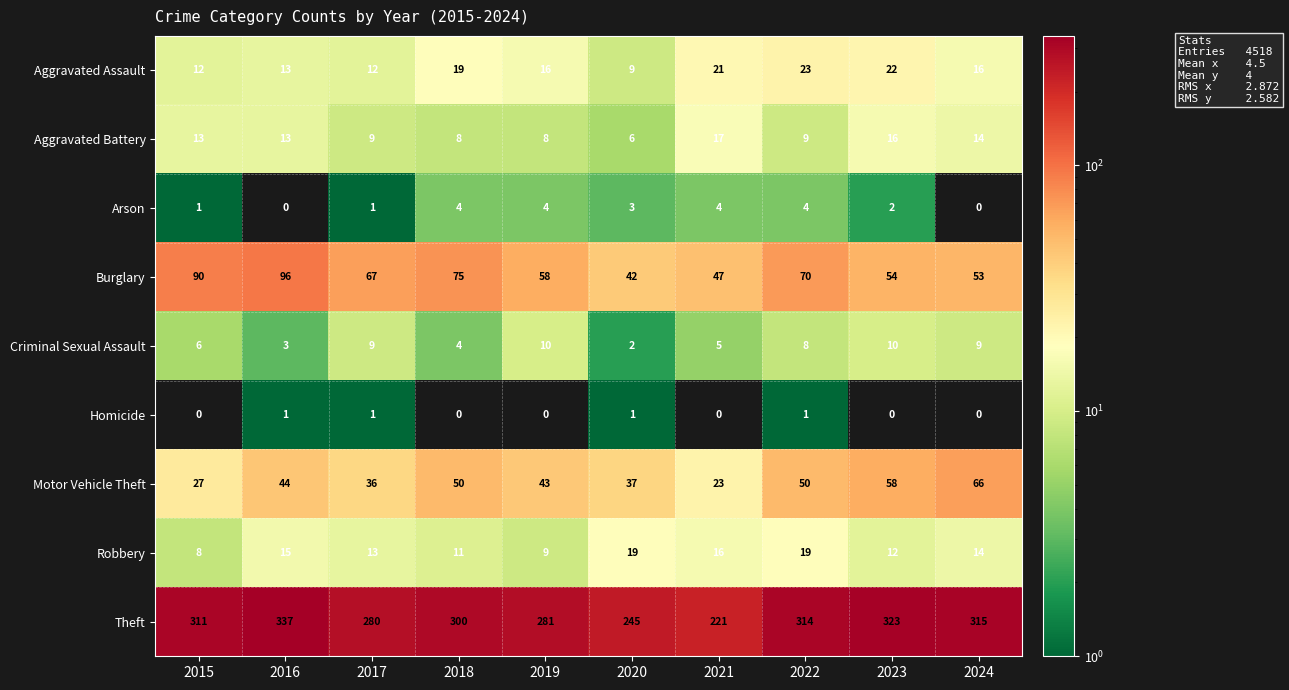

At which label is Robbery closest to 13?

2017